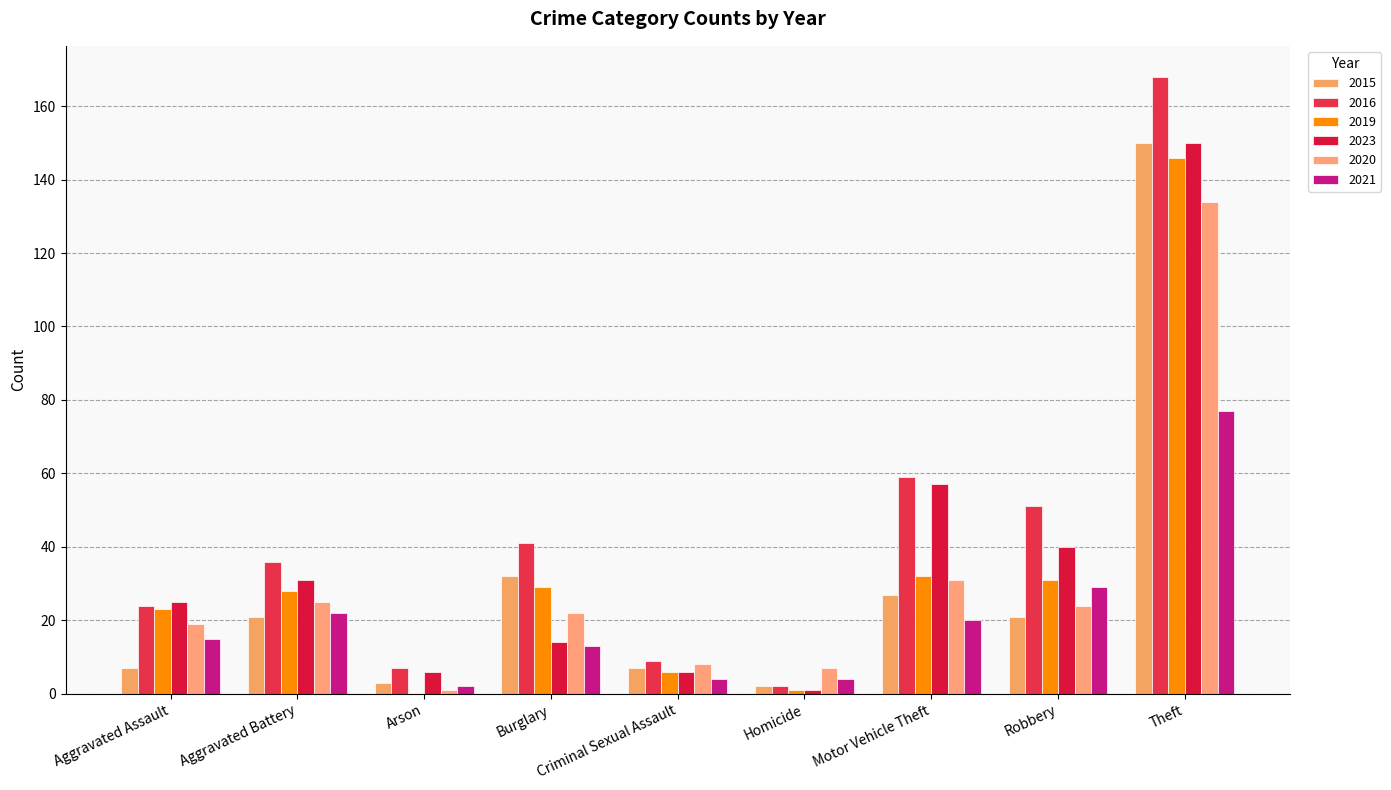

Is it true that 2023 equals 39 at Motor Vehicle Theft?

False